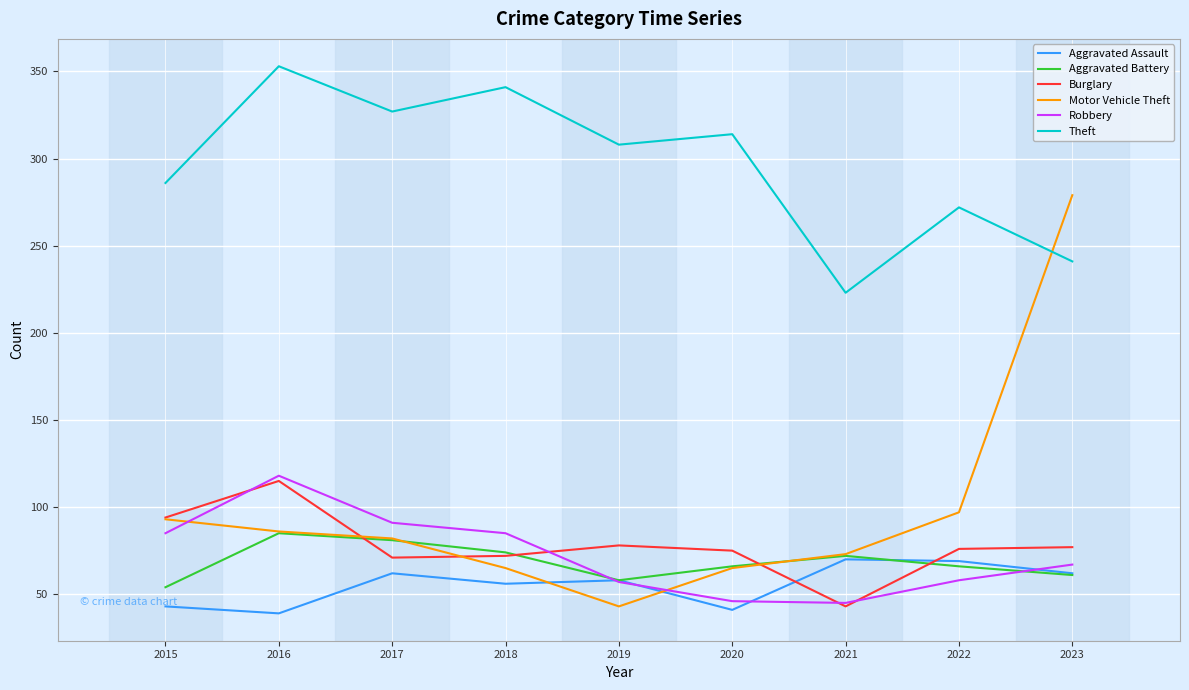

What is the average value of the Aggravated Battery series?

69